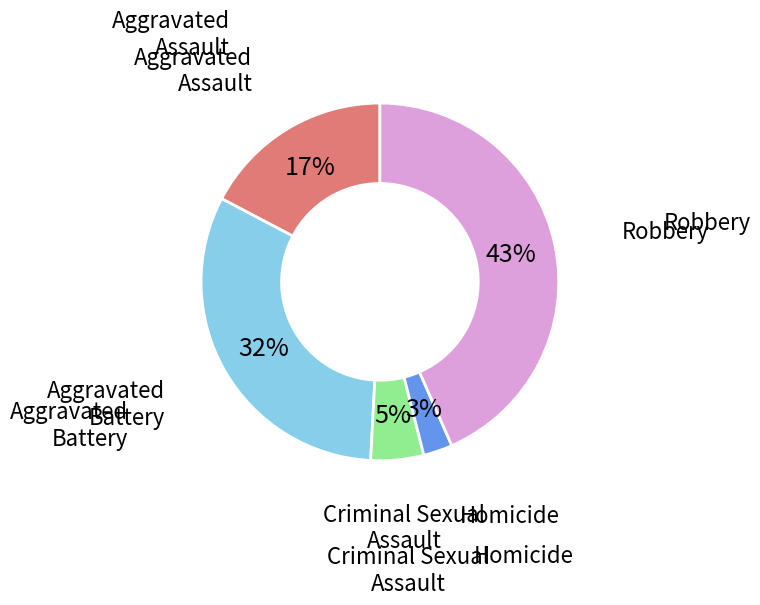

Is there any slice that represents more than half of the pie?

No